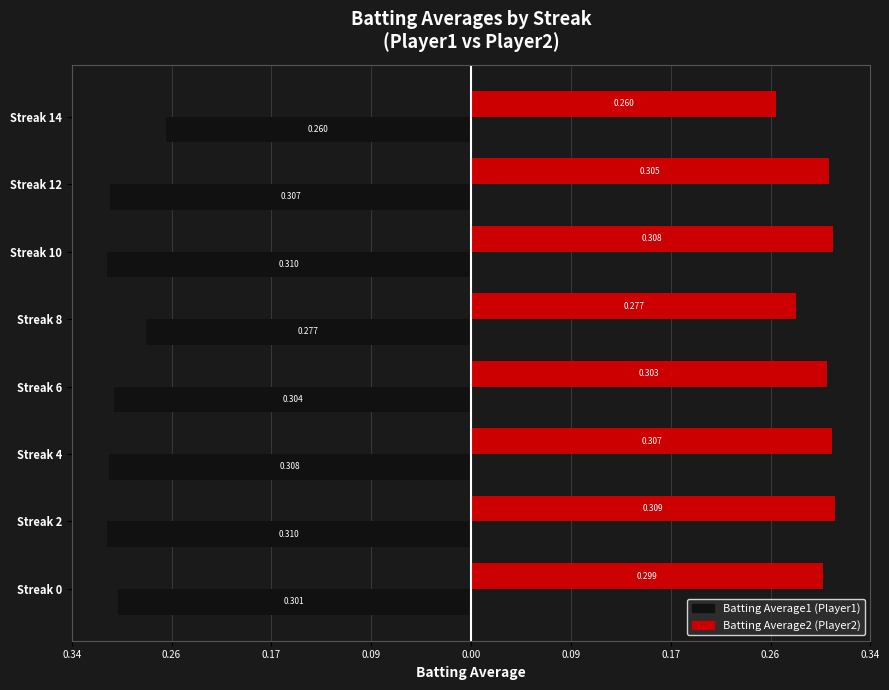

Reading left to right, extract all data points from this chart.

Batting Average1: -0.3	-0.3	-0.3	-0.3	-0.3	-0.3	-0.3	-0.3
Batting Average2: 0.3	0.3	0.3	0.3	0.3	0.3	0.3	0.3